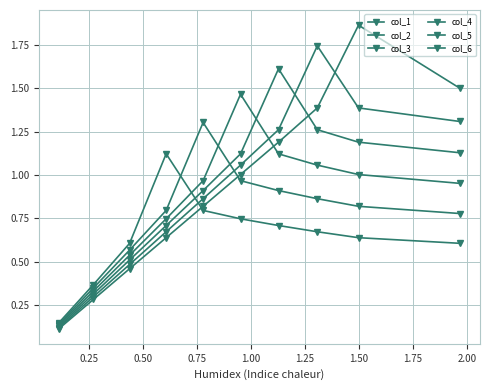

What is the total value across all series at 1.00?

6.4